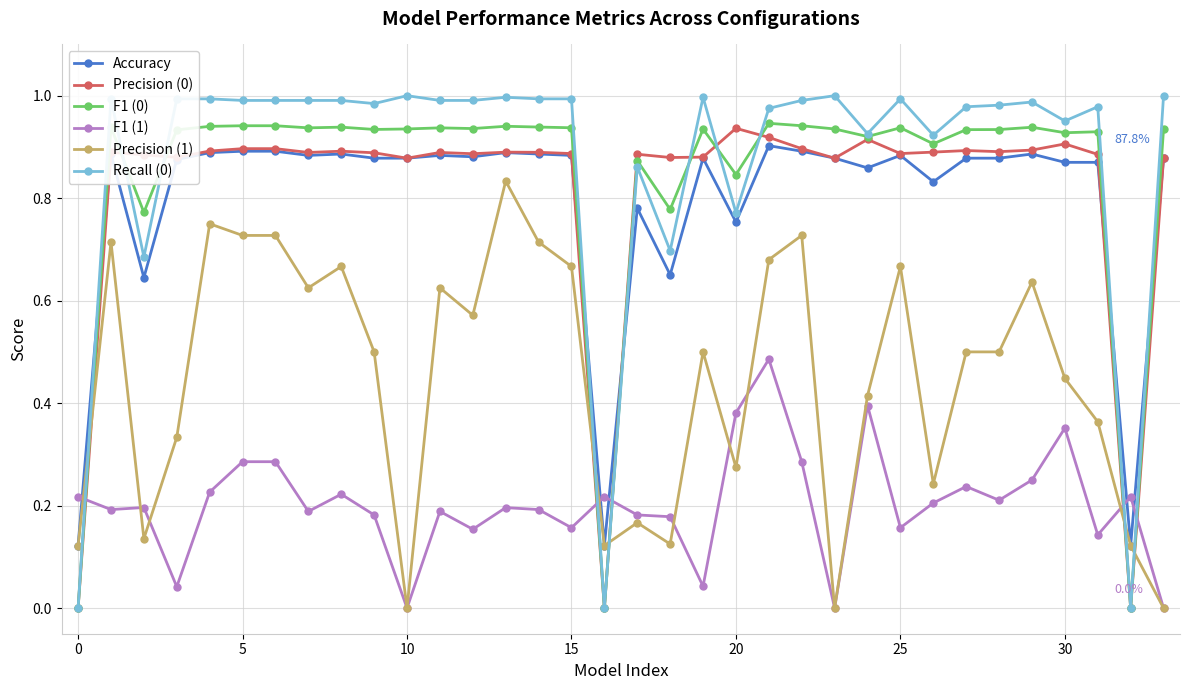

True or false: F1 (1) and F1 (0) intersect in this chart.

True